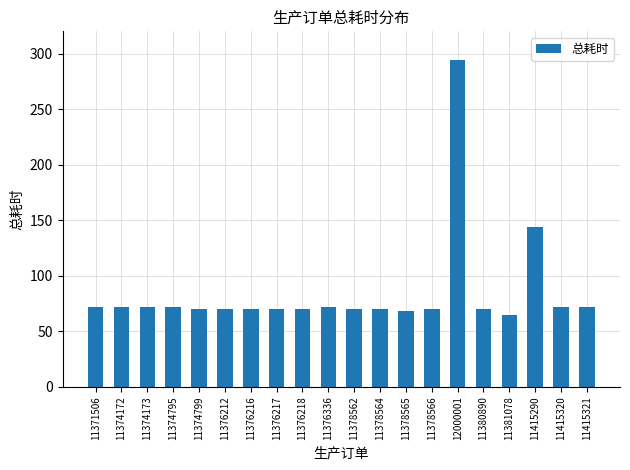

How many bars are there in total?

20